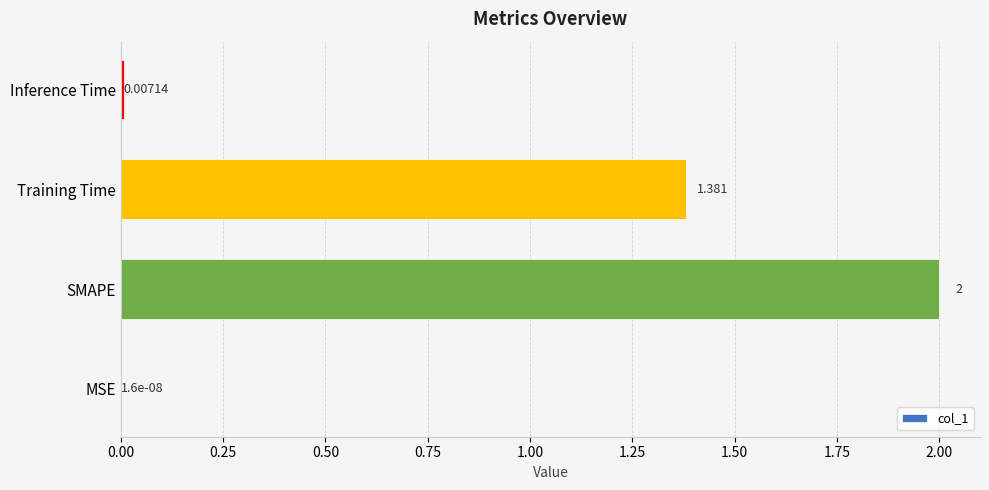

How many series are shown in this chart?

1